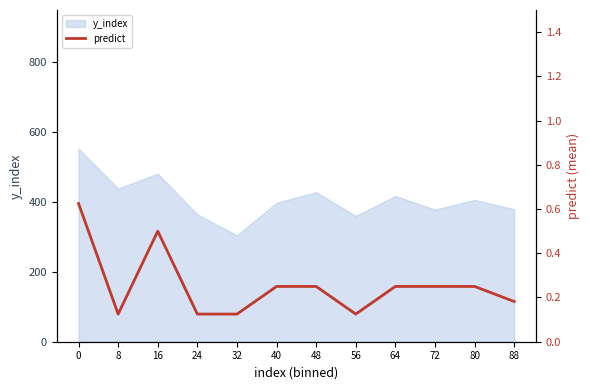

The value of y_index at 88 is 379.4. True or false?

True